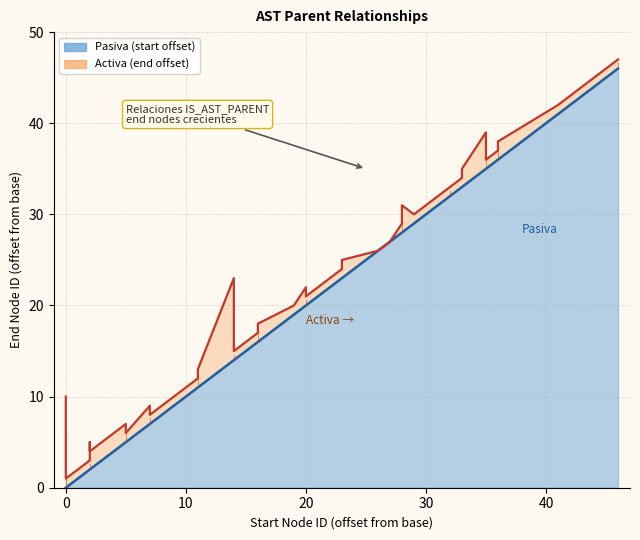

Which series has the largest total across all categories?

end